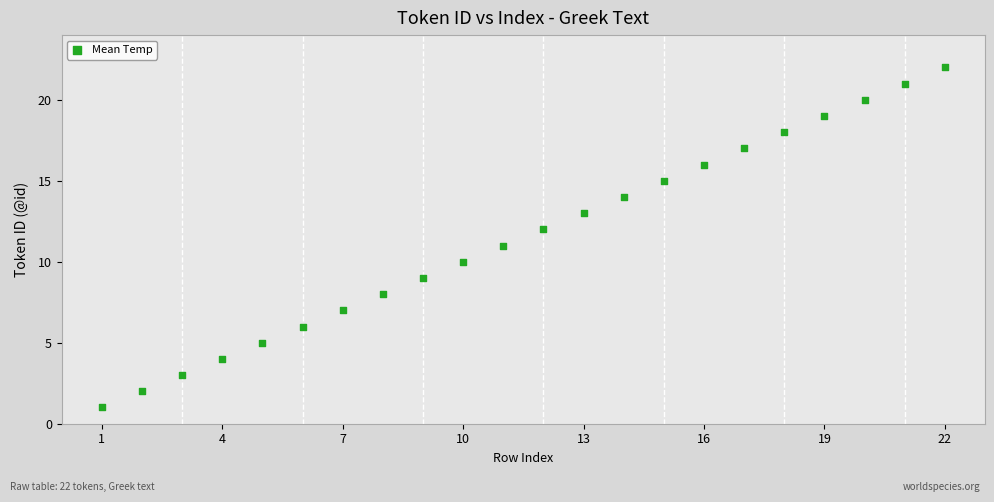

What is the range of X values (max minus min)?

21